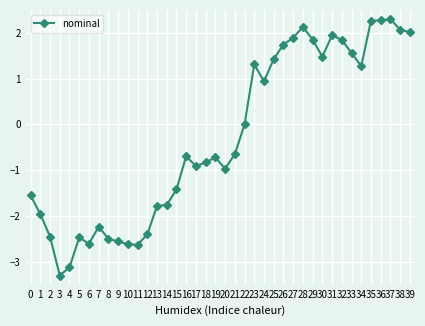

Does the chart display data point markers on the line(s)?

Yes